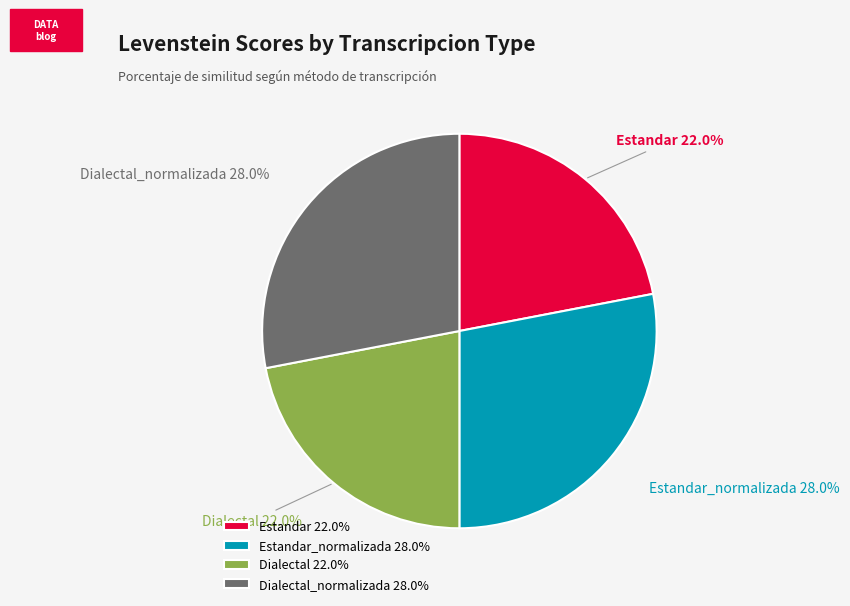

Is Dialectal 22.0% the majority of the pie?

No